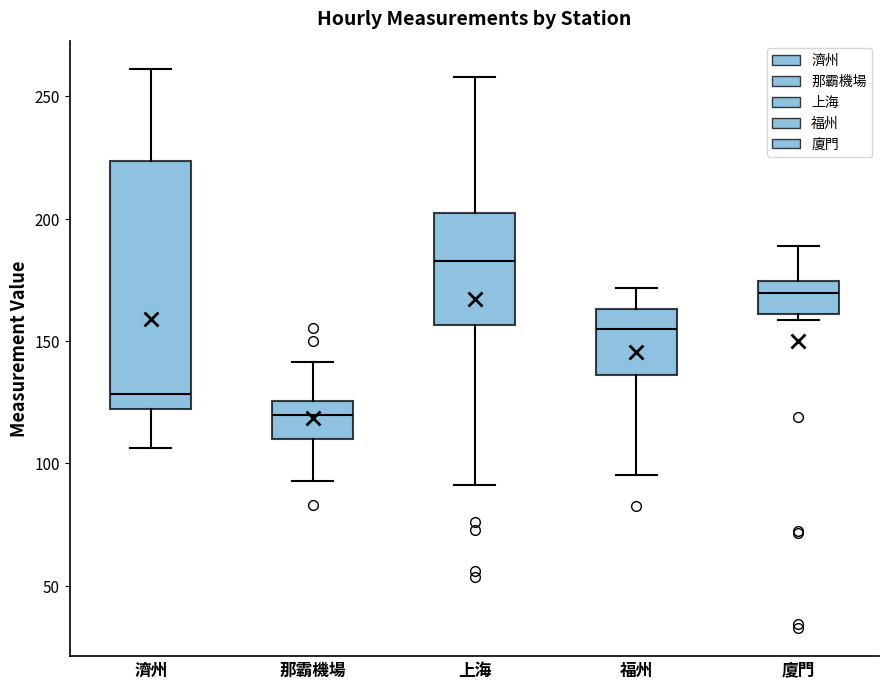

Which box's median line is the lowest?

那霸機場